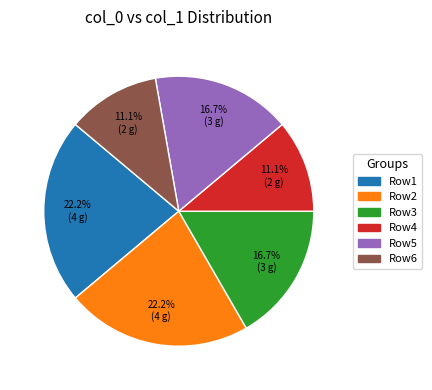

Is there a majority slice in this chart?

No